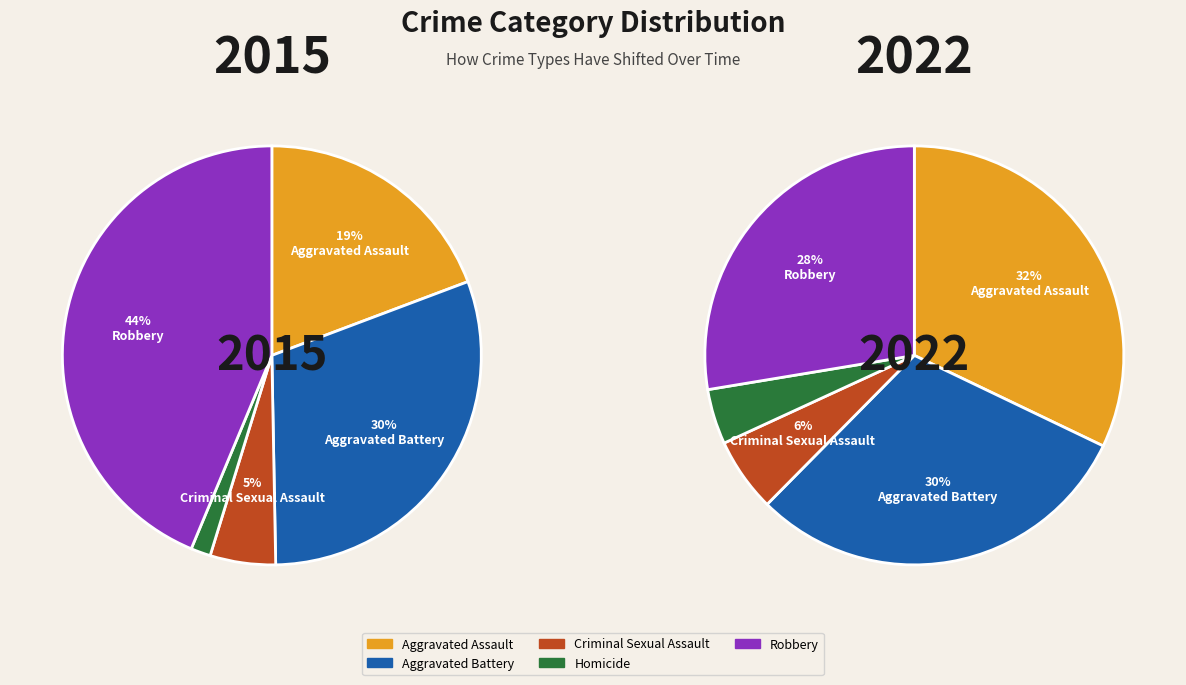

Is it true that 9 is 12% of the pie?

False